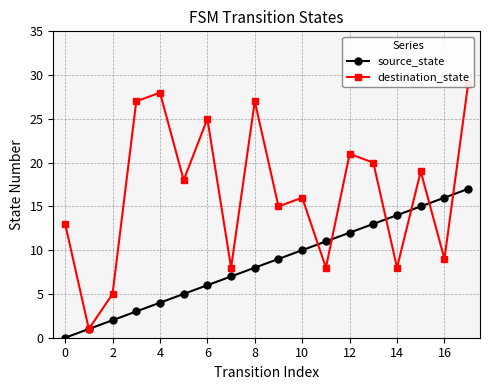

True or false: source_state has more than 2 points higher than both neighbors.

False